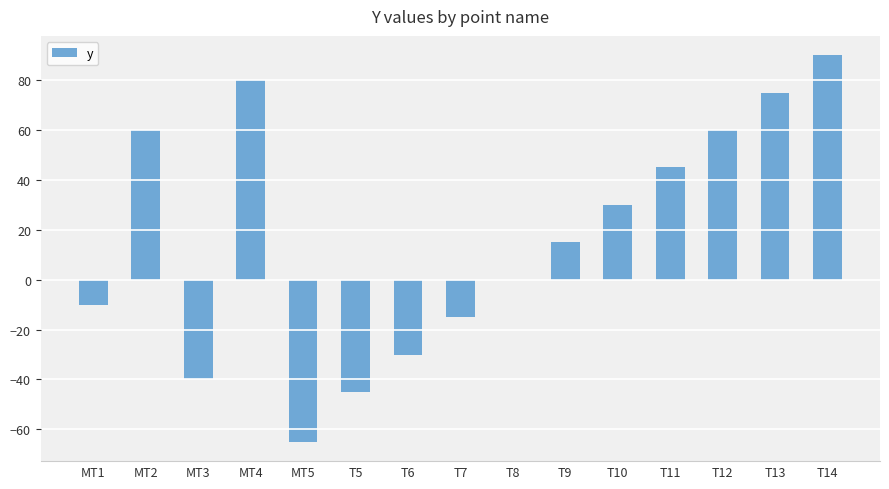

Are the bars horizontal?

No